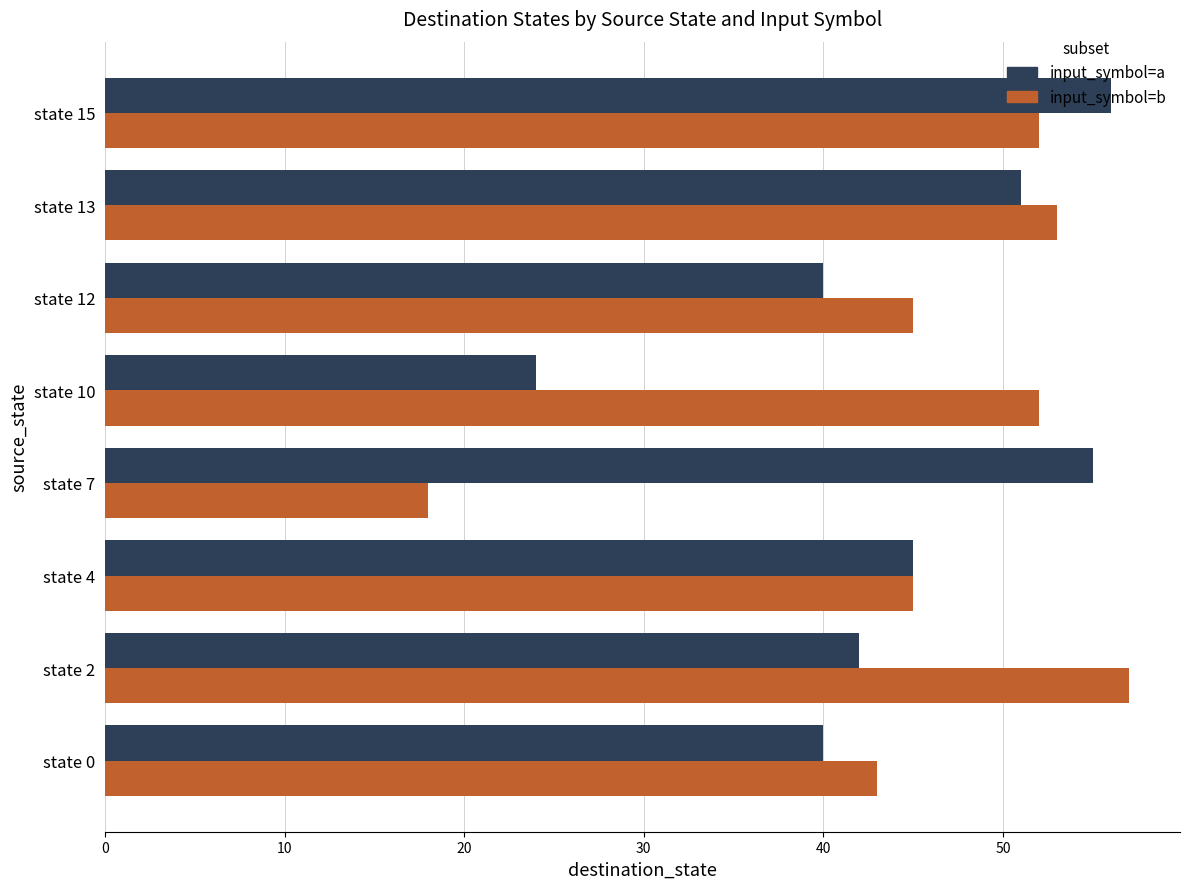

Which series has the largest total across all categories?

input_symbol=b